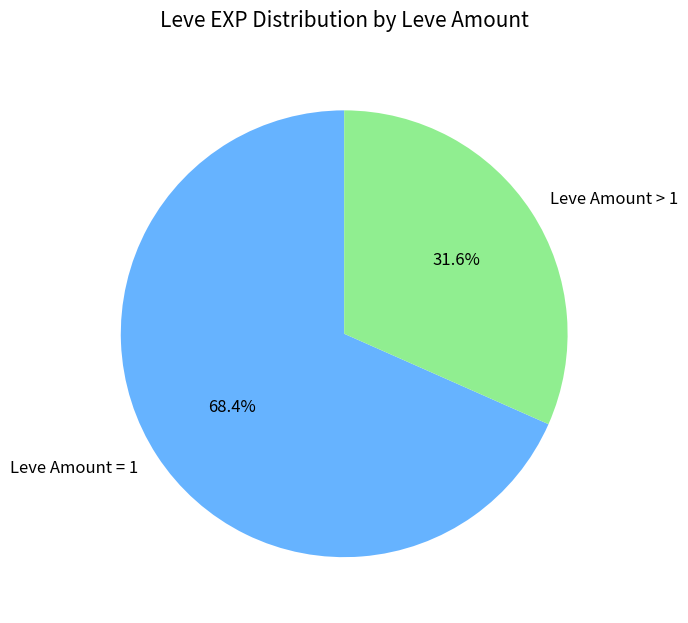

Is there any slice that represents more than half of the pie?

Yes